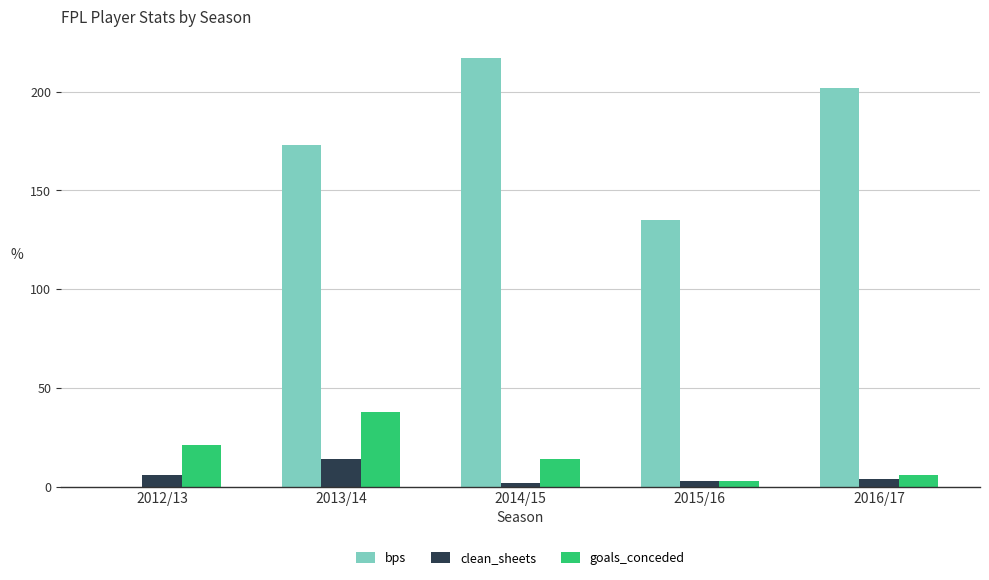

Which series has the widest spread of values?

bps